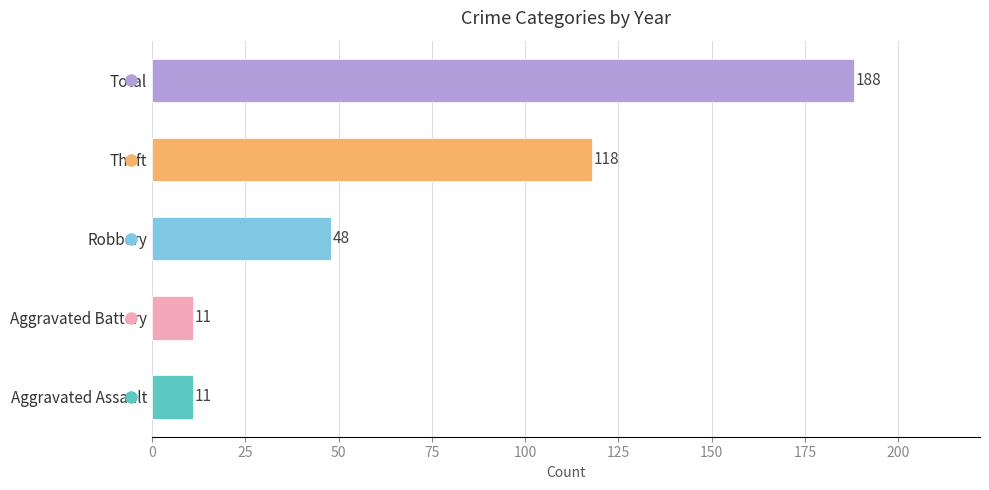

How many values are between 11 and 118?

4